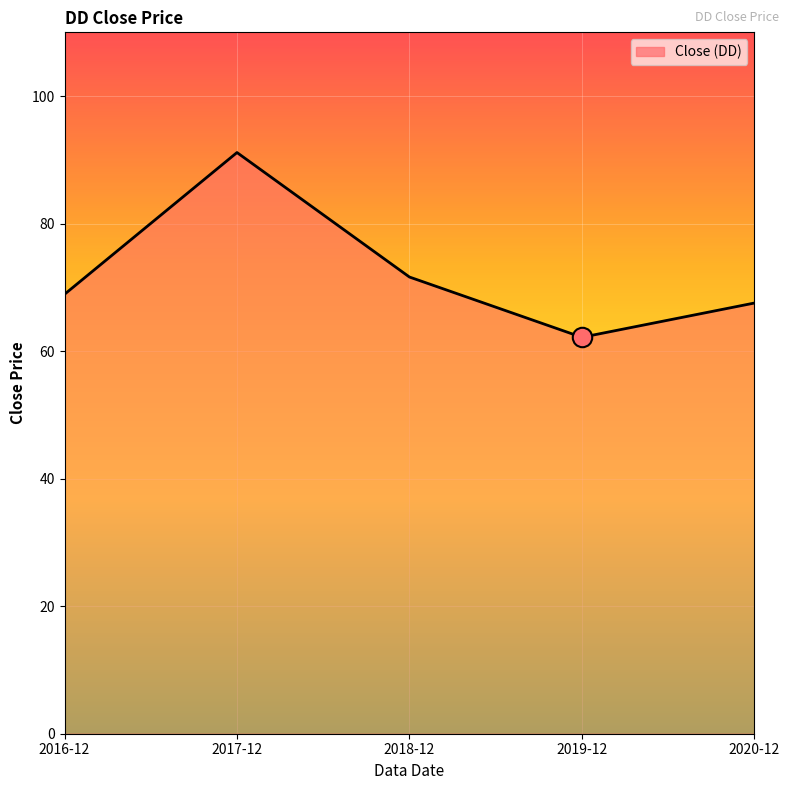

At which category does the data reach its first local peak?

2017-12